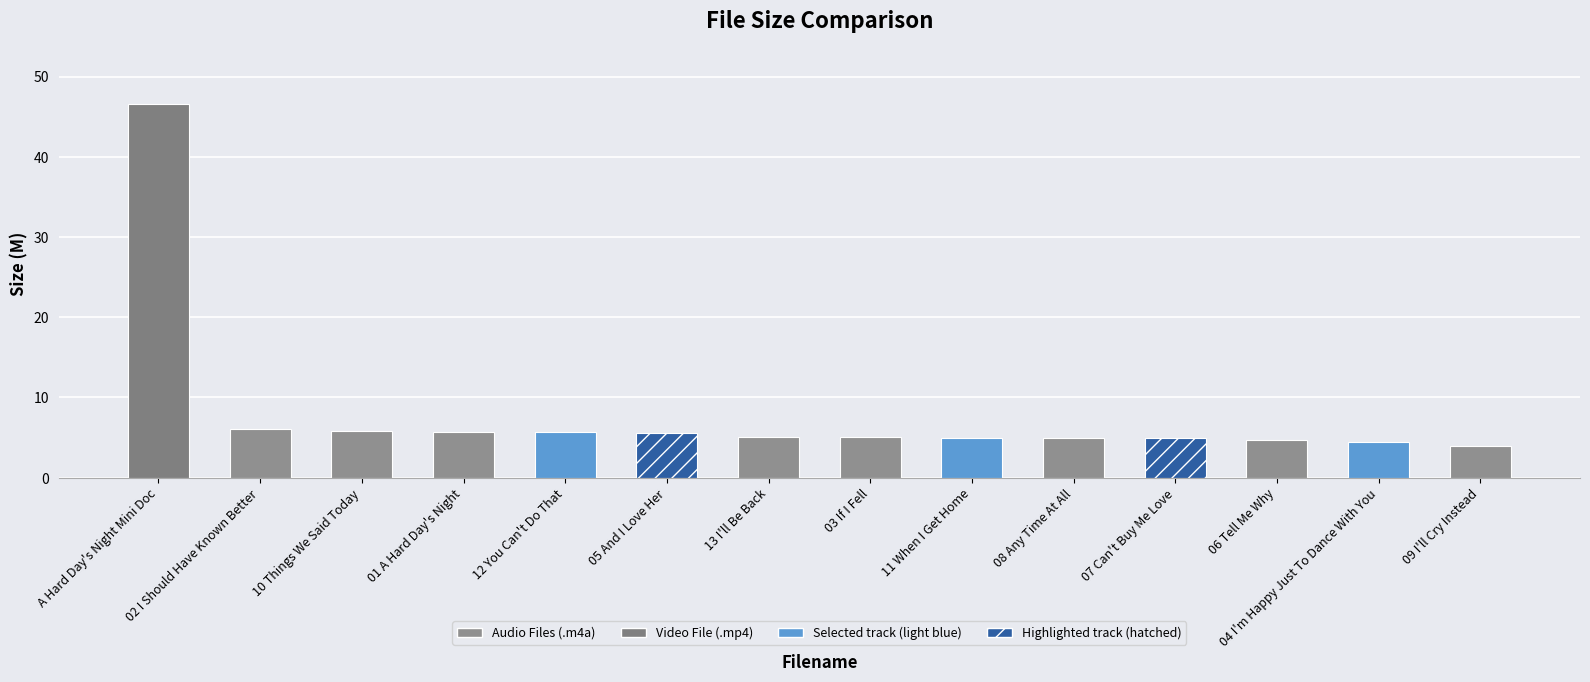

What is the label of the 6th bar from the right?

11 When I Get Home